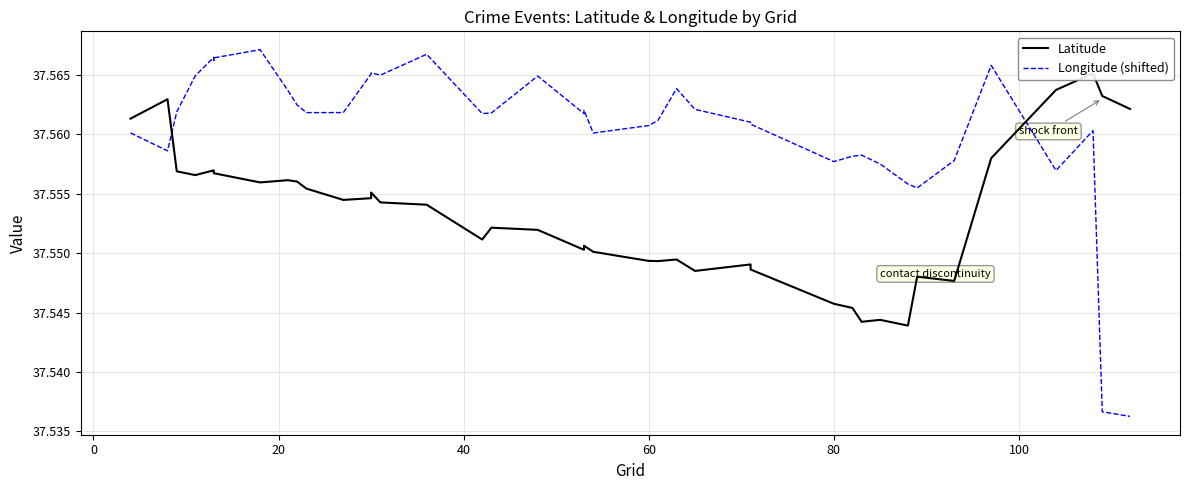

What is the average value of the Latitude series?

37.6